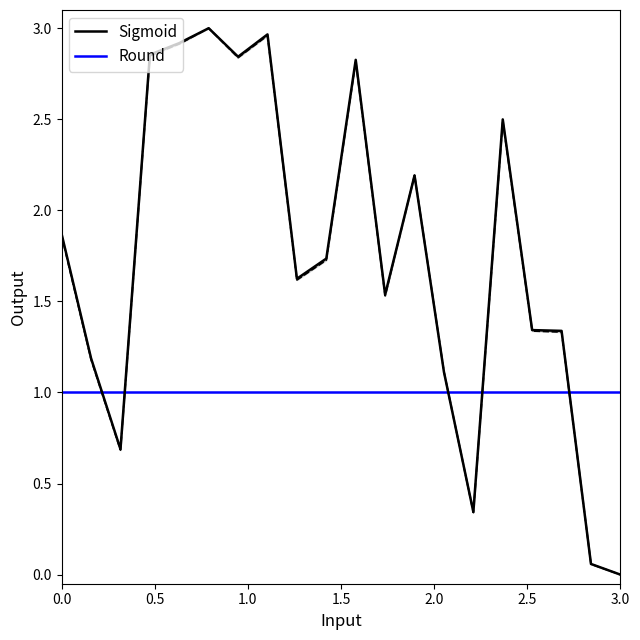

True or false: Round has more than 0 interior local peaks.

False